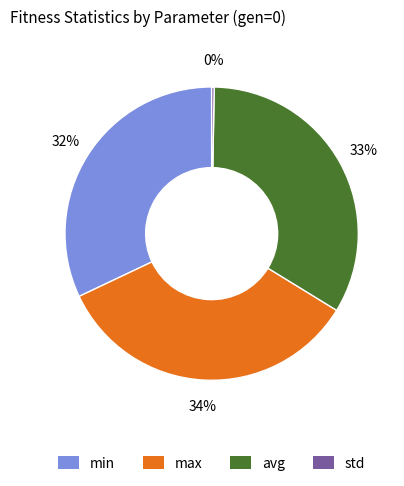

Between min and avg, which is larger?

avg